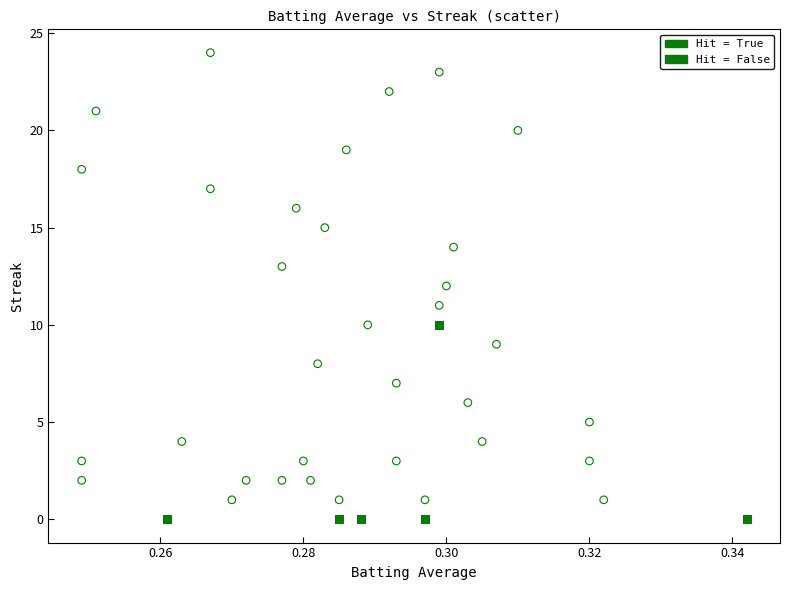

Which series contains the lowest Y value?

Hit = False